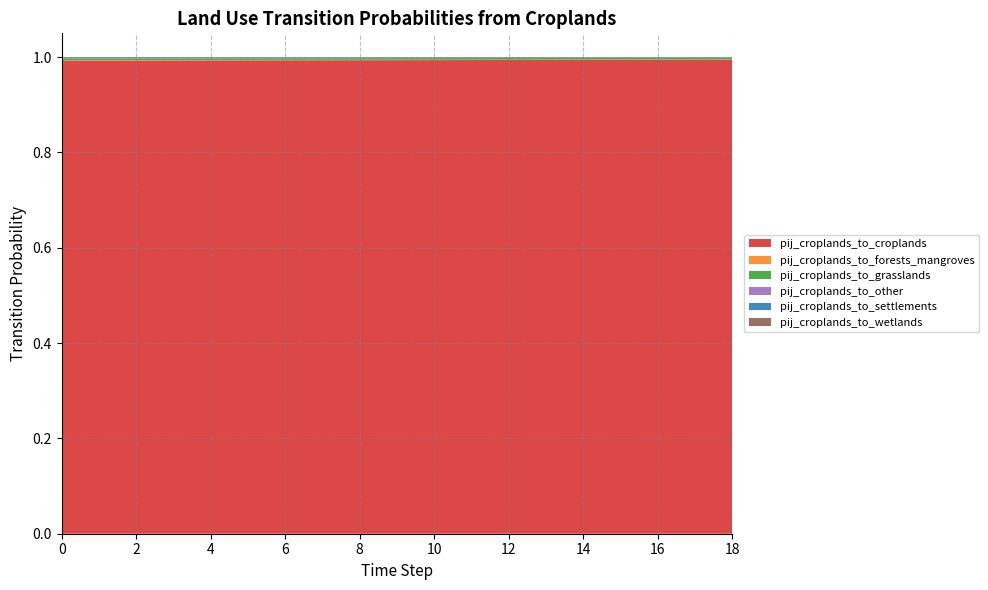

Reading right to left, what are all the values shown in this chart?

pij_croplands_to_croplands: 1.0	1.0	1.0	1.0	1.0	1.0	1.0	1.0	1.0	1.0	1.0	1.0	1.0	1.0	1.0	1.0	1.0	1.0	1.0
pij_croplands_to_forests_mangroves: 0.0	0.0	0.0	0.0	0.0	0.0	0.0	0.0	0.0	0.0	0.0	0.0	0.0	0.0	0.0	0.0	0.0	0.0	0.0
pij_croplands_to_grasslands: 0.0	0.0	0.0	0.0	0.0	0.0	0.0	0.0	0.0	0.0	0.0	0.0	0.0	0.0	0.0	0.0	0.0	0.0	0.0
pij_croplands_to_other: 0.0	0.0	0.0	0.0	0.0	0.0	0.0	0.0	0.0	0.0	0.0	0.0	0.0	0.0	0.0	0.0	0.0	0.0	0.0
pij_croplands_to_settlements: 0.0	0.0	0.0	0.0	0.0	0.0	0.0	0.0	0.0	0.0	0.0	0.0	0.0	0.0	0.0	0.0	0.0	0.0	0.0
pij_croplands_to_wetlands: 0.0	0.0	0.0	0.0	0.0	0.0	0.0	0.0	0.0	0.0	0.0	0.0	0.0	0.0	0.0	0.0	0.0	0.0	0.0